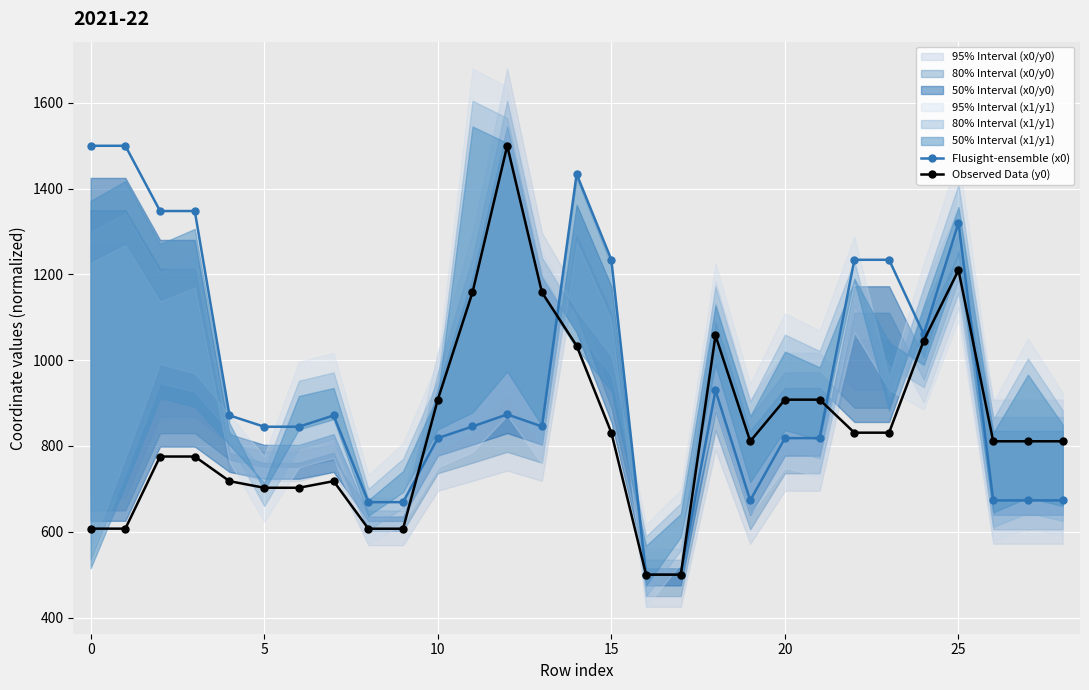

What is the difference between the maximum and minimum values in the Observed Data (y0) series?

1000.0